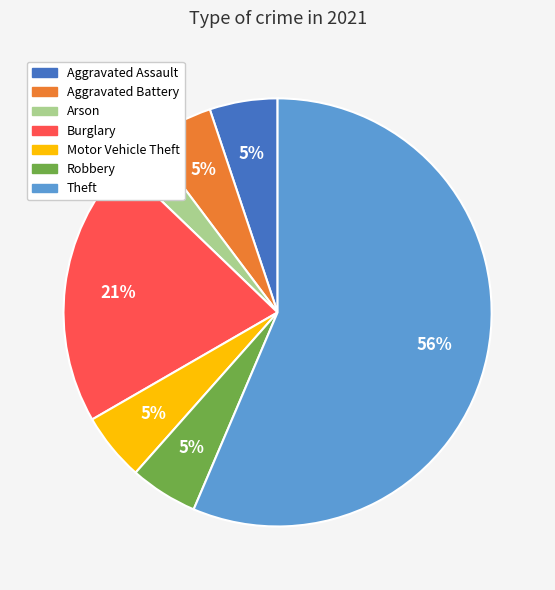

Does any single category account for the majority?

Yes